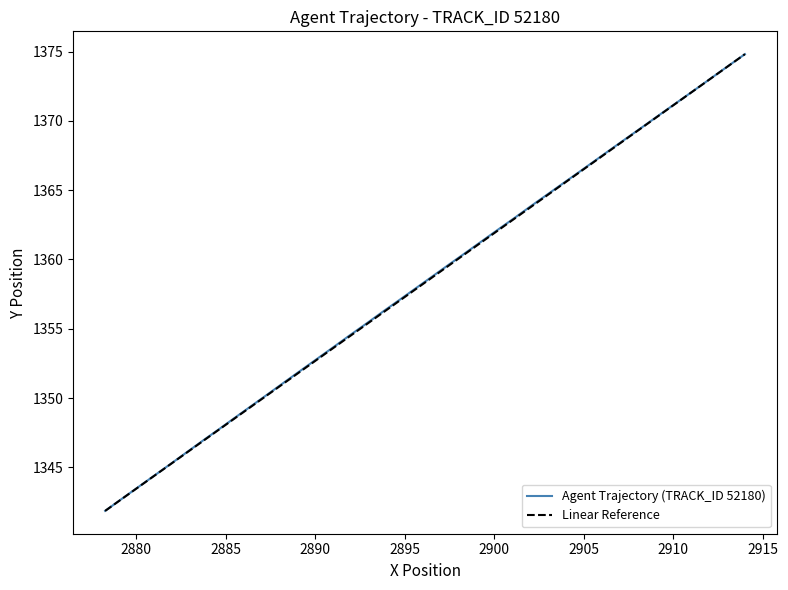

Does the chart have visible grid lines?

No